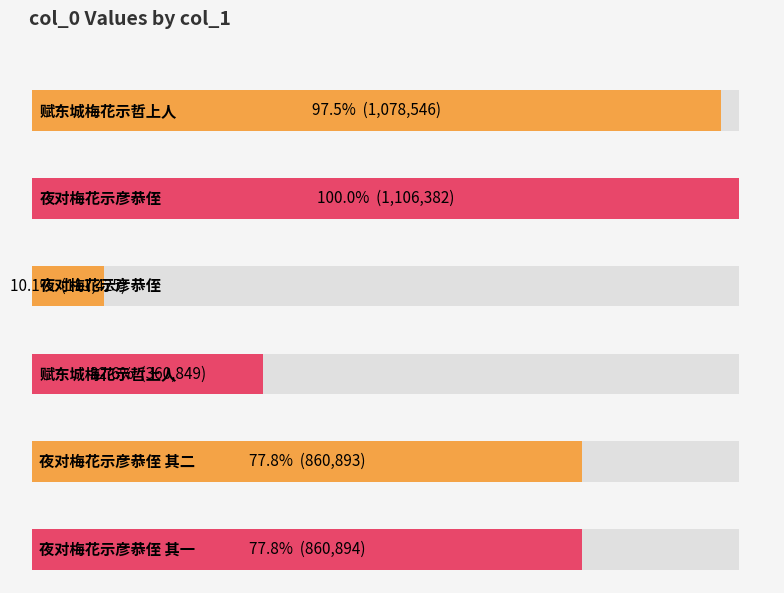

What is the difference between the second highest and minimum values?

967121